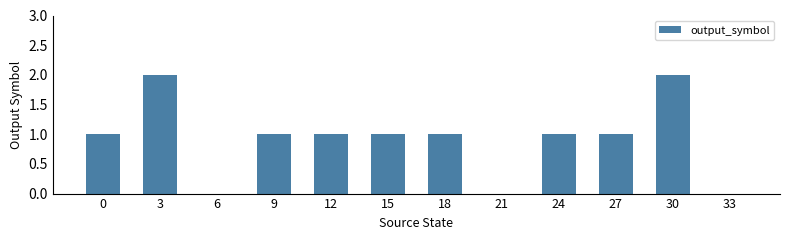

What is the sum of all values?

11